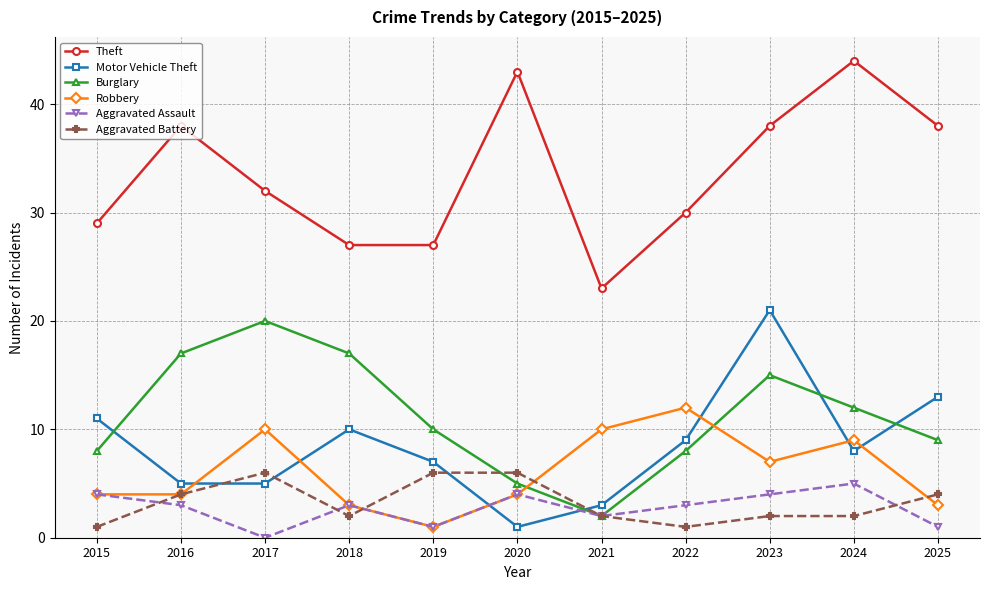

Between 2017 and 2021, which series saw the biggest shift?

Burglary